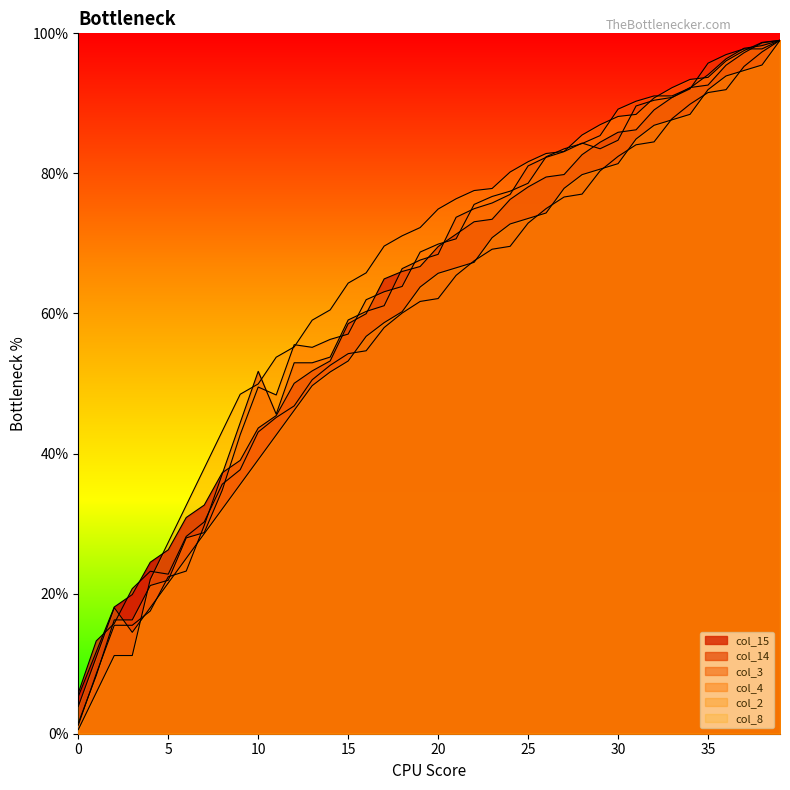

What is the total value across all series at 5?

115.9